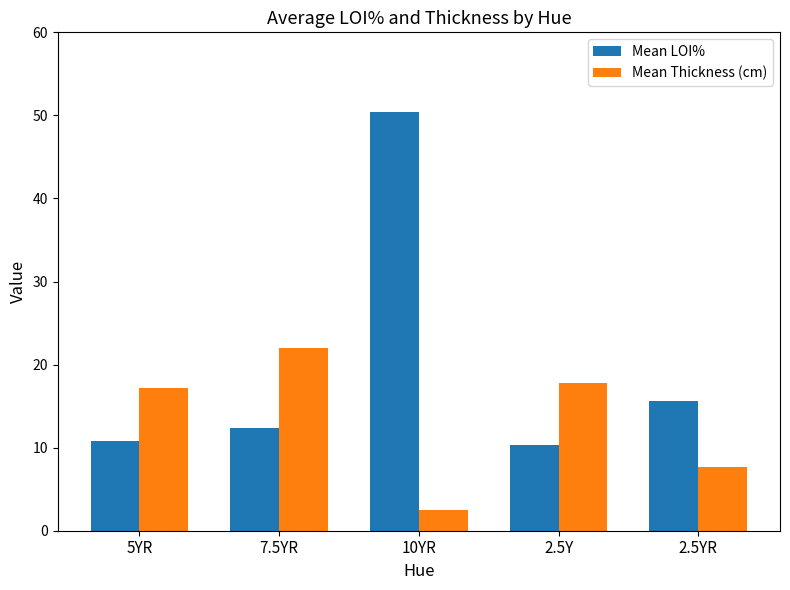

The value of Mean LOI% at 2.5YR is 9.7. True or false?

False